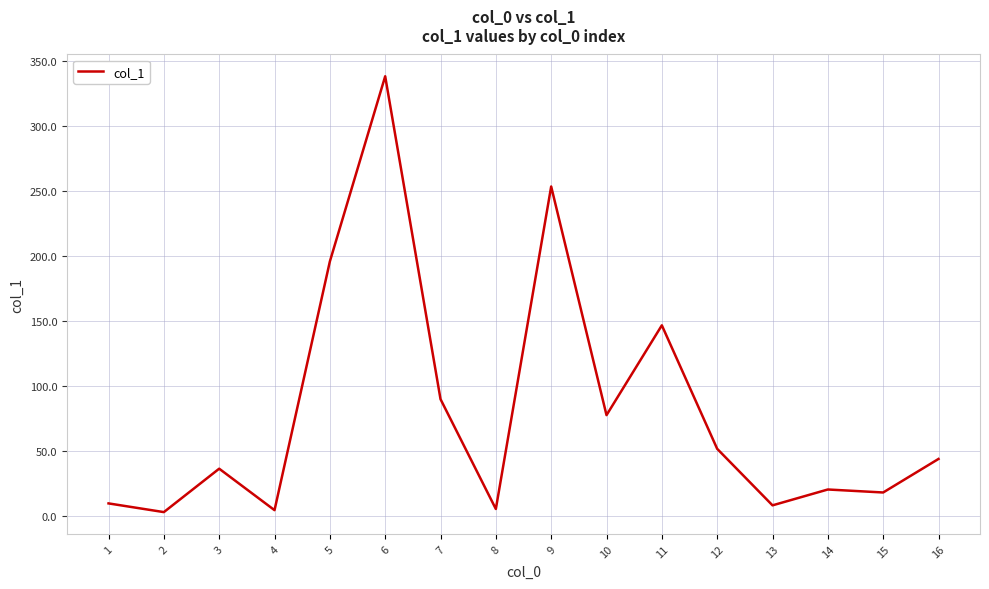

What is the difference between the maximum and minimum values?

335.3